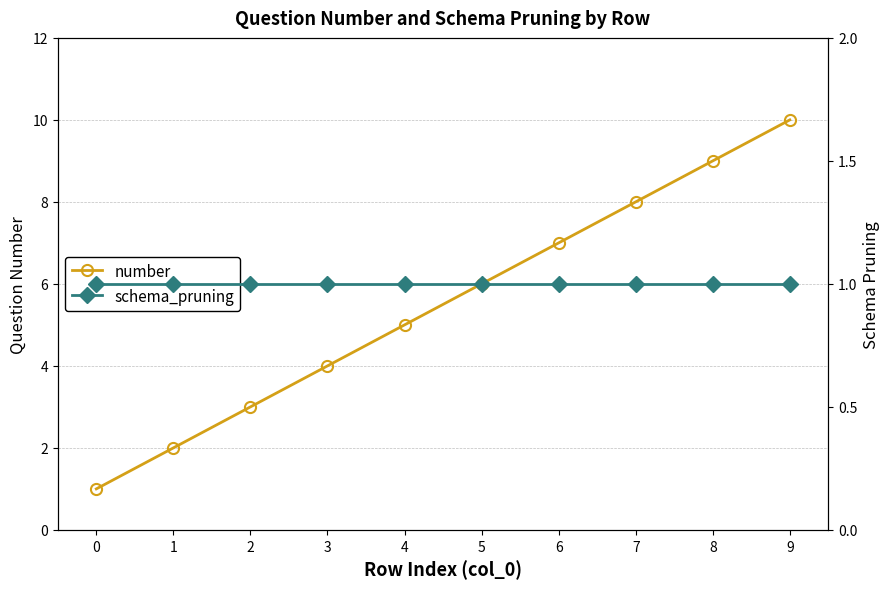

Reading right to left, transcribe all the data shown in this chart.

number: 9=10	8=9	7=8	6=7	5=6	4=5	3=4	2=3	1=2	0=1
schema_pruning: 9=1	8=1	7=1	6=1	5=1	4=1	3=1	2=1	1=1	0=1